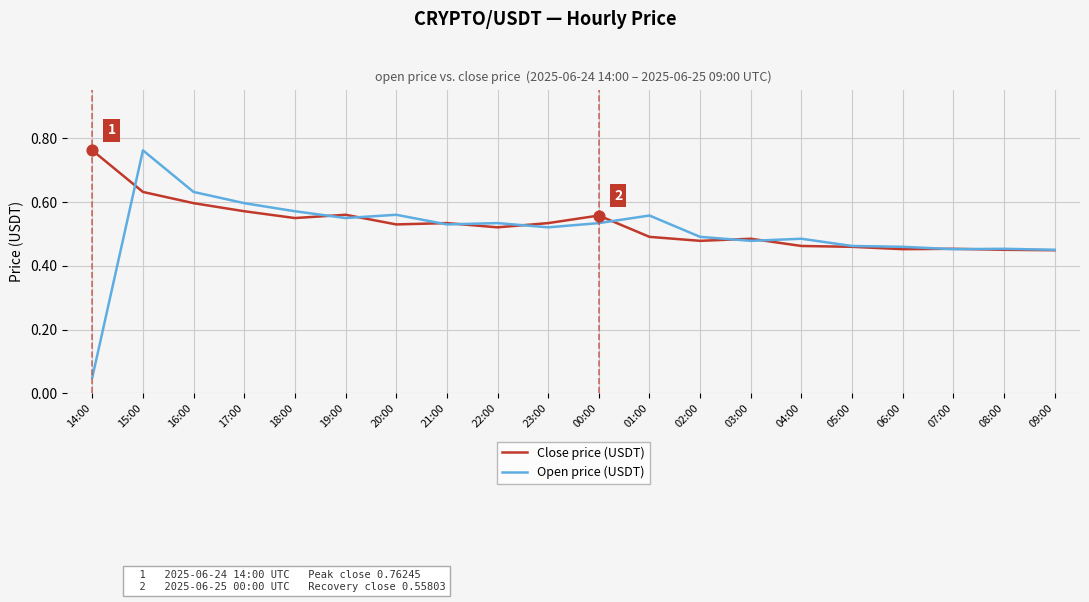

Which series has the largest total across all categories?

Close price (USDT)